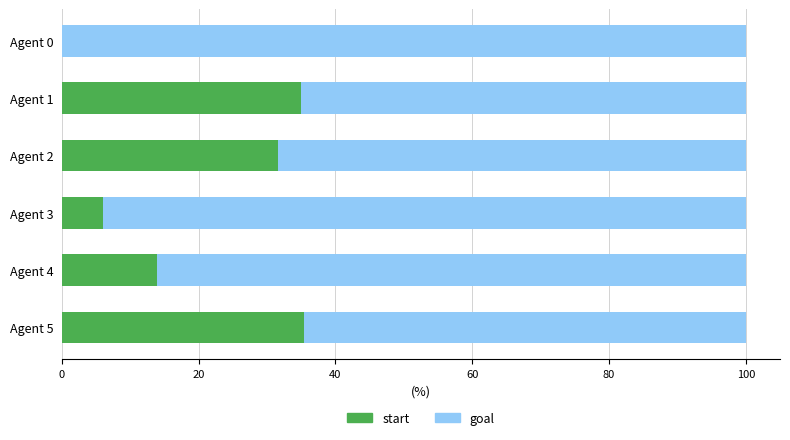

What is the maximum value for start?

35.4